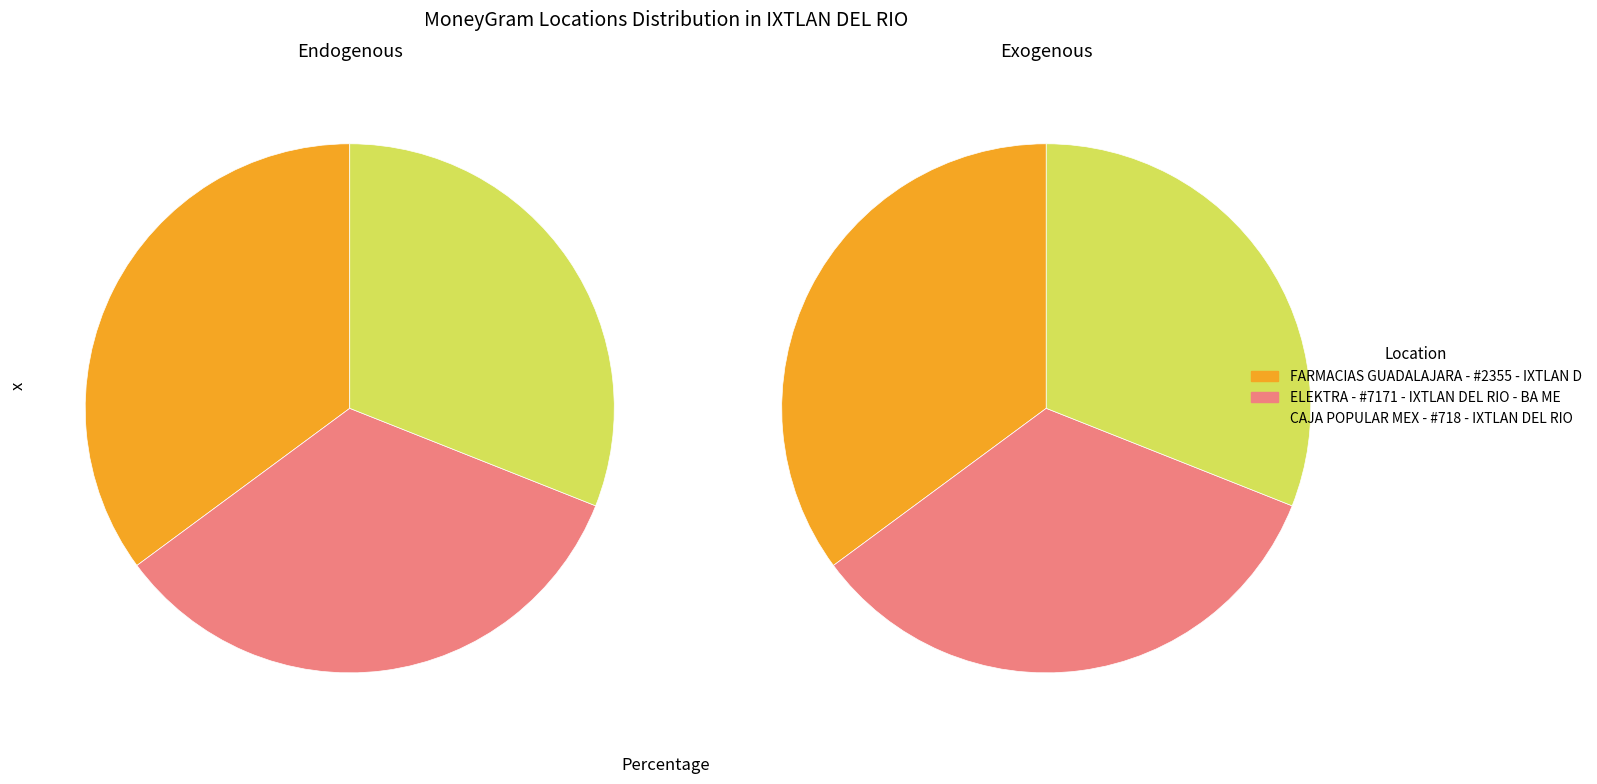

True or false: ELEKTRA - #7171 - IXTLAN DEL RIO - BA ME accounts for 27% of the total.

False